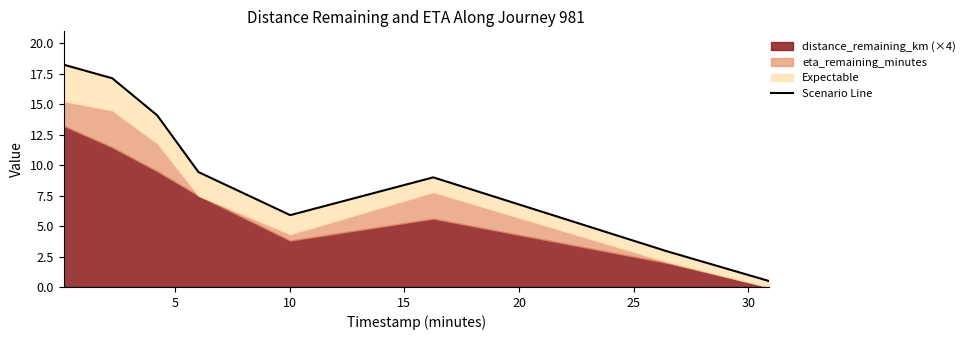

Reading left to right, list all the values displayed in this chart.

18.3	17.1	14.1	9.4	5.9	9.0	2.9	0.5